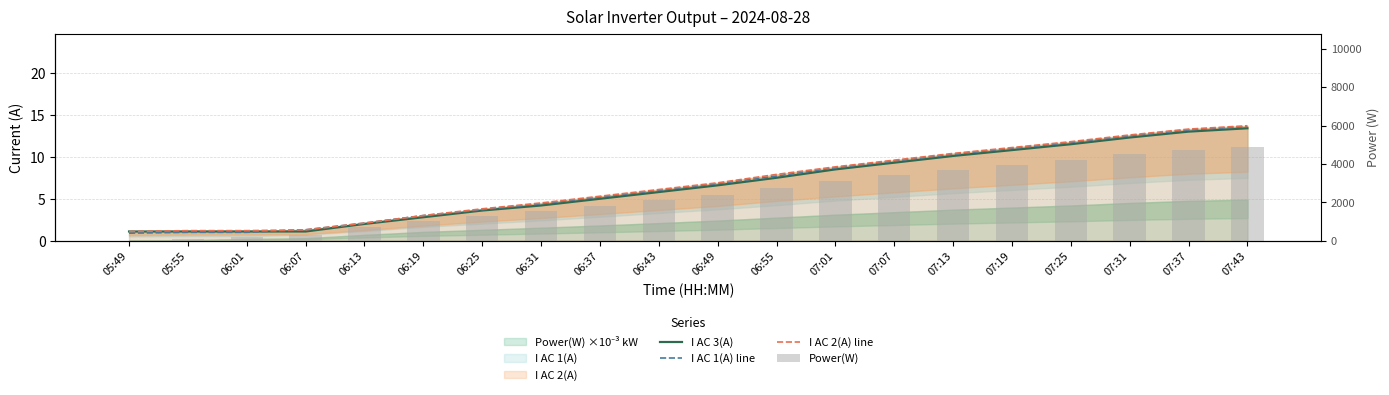

Is it true that I AC 1(A) line equals 1.0 at 06:01?

True